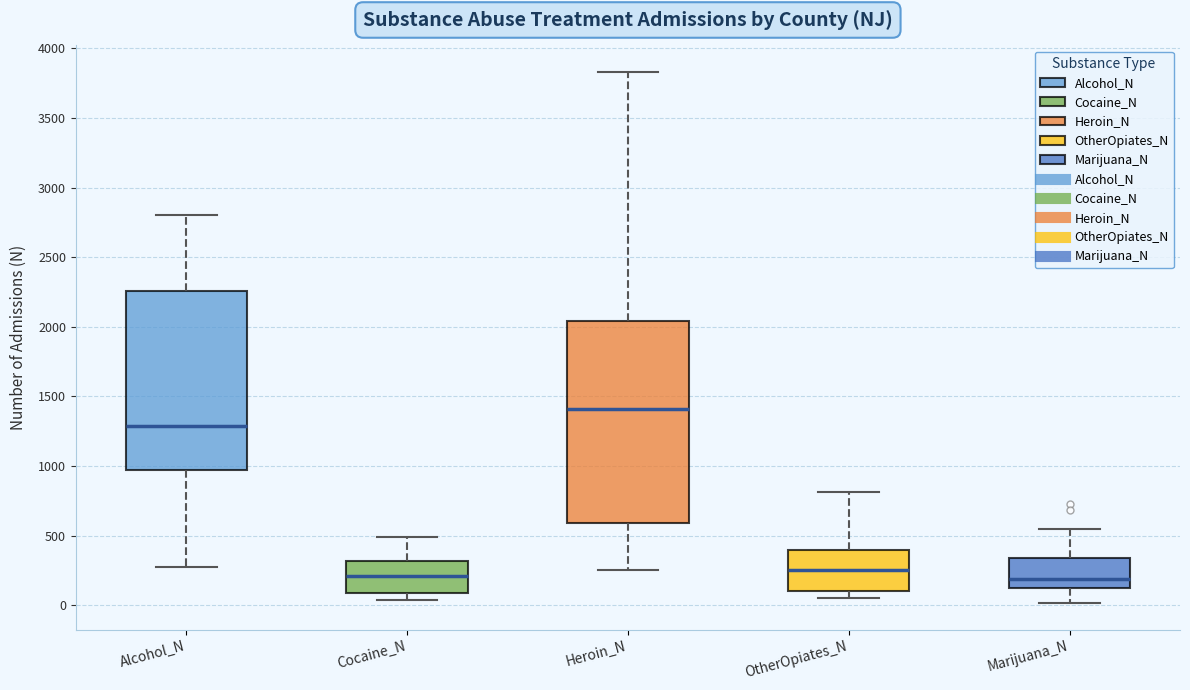

Reading left to right, read every box against the y-axis: the position of its median line, the range the box covers, and the ends of its whiskers. The values are not printed on the chart, so give them approximately, as read against the axis.

Alcohol_N: median 1300, box 950 to 2250, whiskers 300 to 2800
Cocaine_N: median 200, box 100 to 300, whiskers 50 to 500
Heroin_N: median 1400, box 600 to 2050, whiskers 250 to 3850
OtherOpiates_N: median 250, box 100 to 400, whiskers 50 to 800
Marijuana_N: median 200, box 150 to 350, whiskers 0 to 550